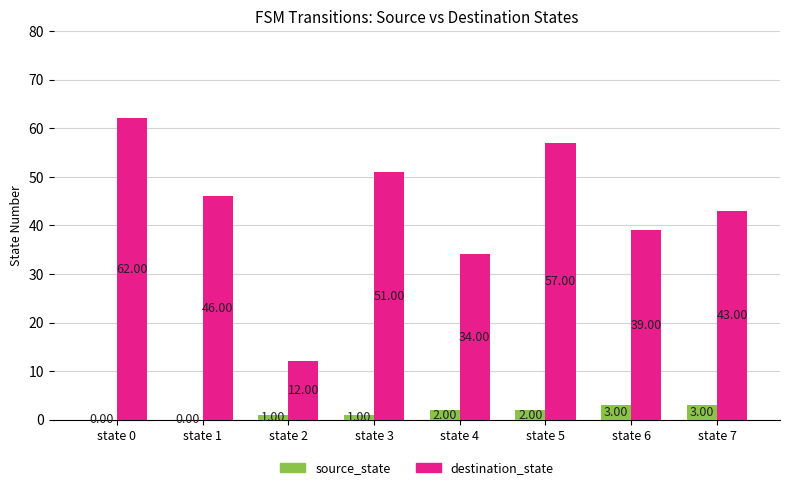

What is the sum of the destination_state values at state 2 and state 1?

58